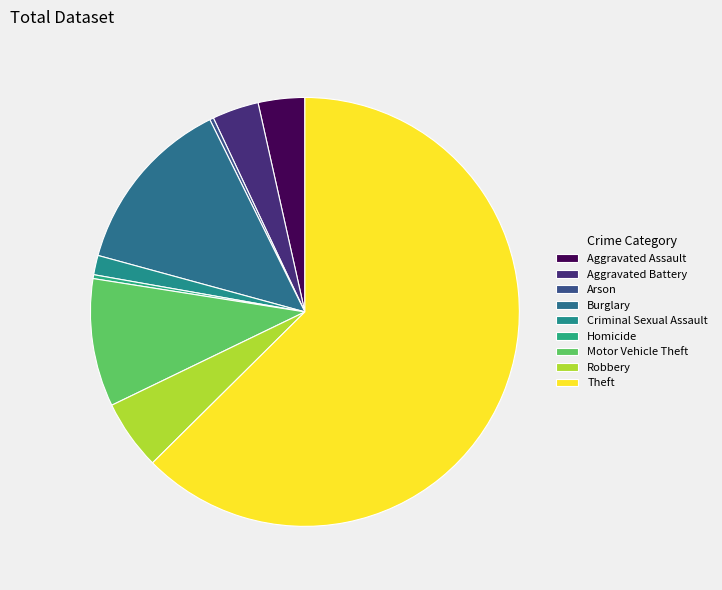

To the nearest percent, what is the difference between the Aggravated Battery and Homicide slice percentages?

3%